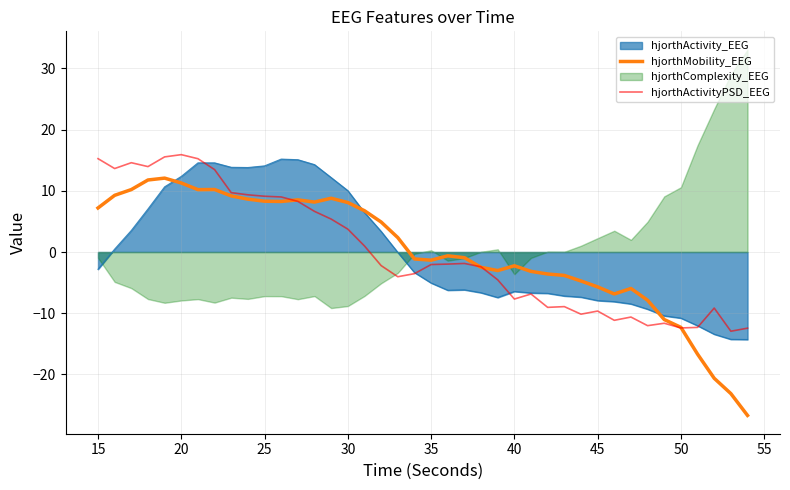

How many data points does each series have?

40